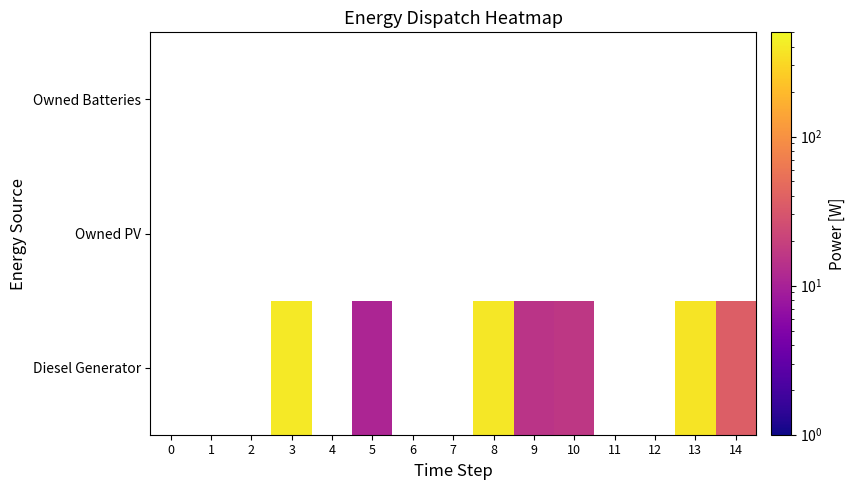

Count the number of categories in the chart.

15